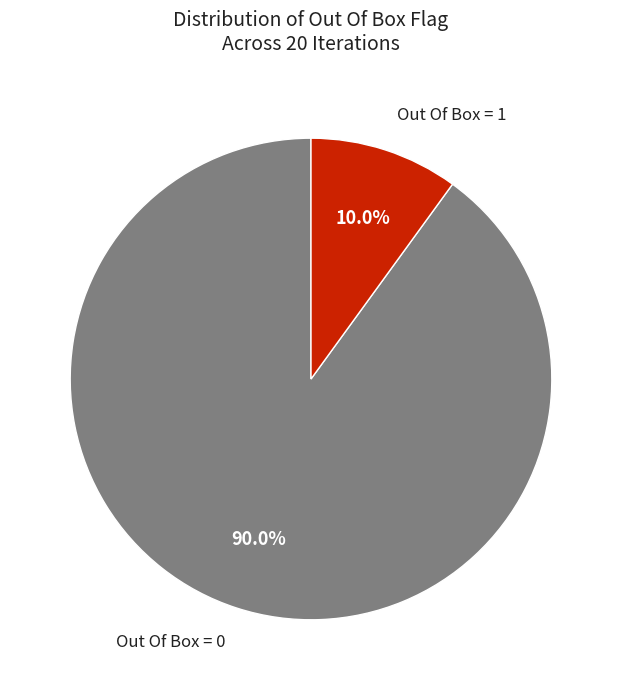

To the nearest percent, what is the difference between the Out Of Box = 1 and Out Of Box = 0 slice percentages?

80%